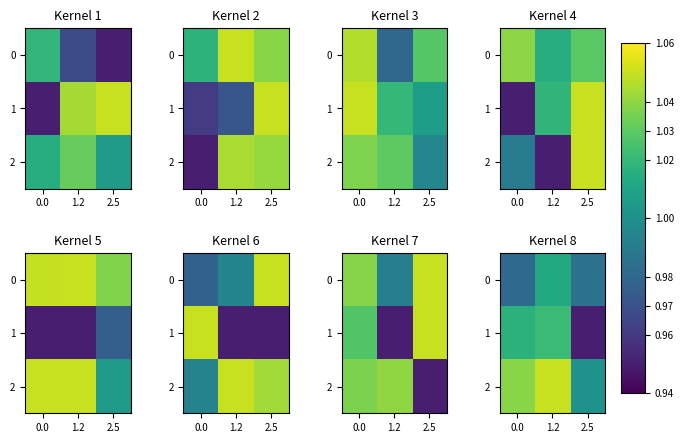

How many series are shown in this chart?

3